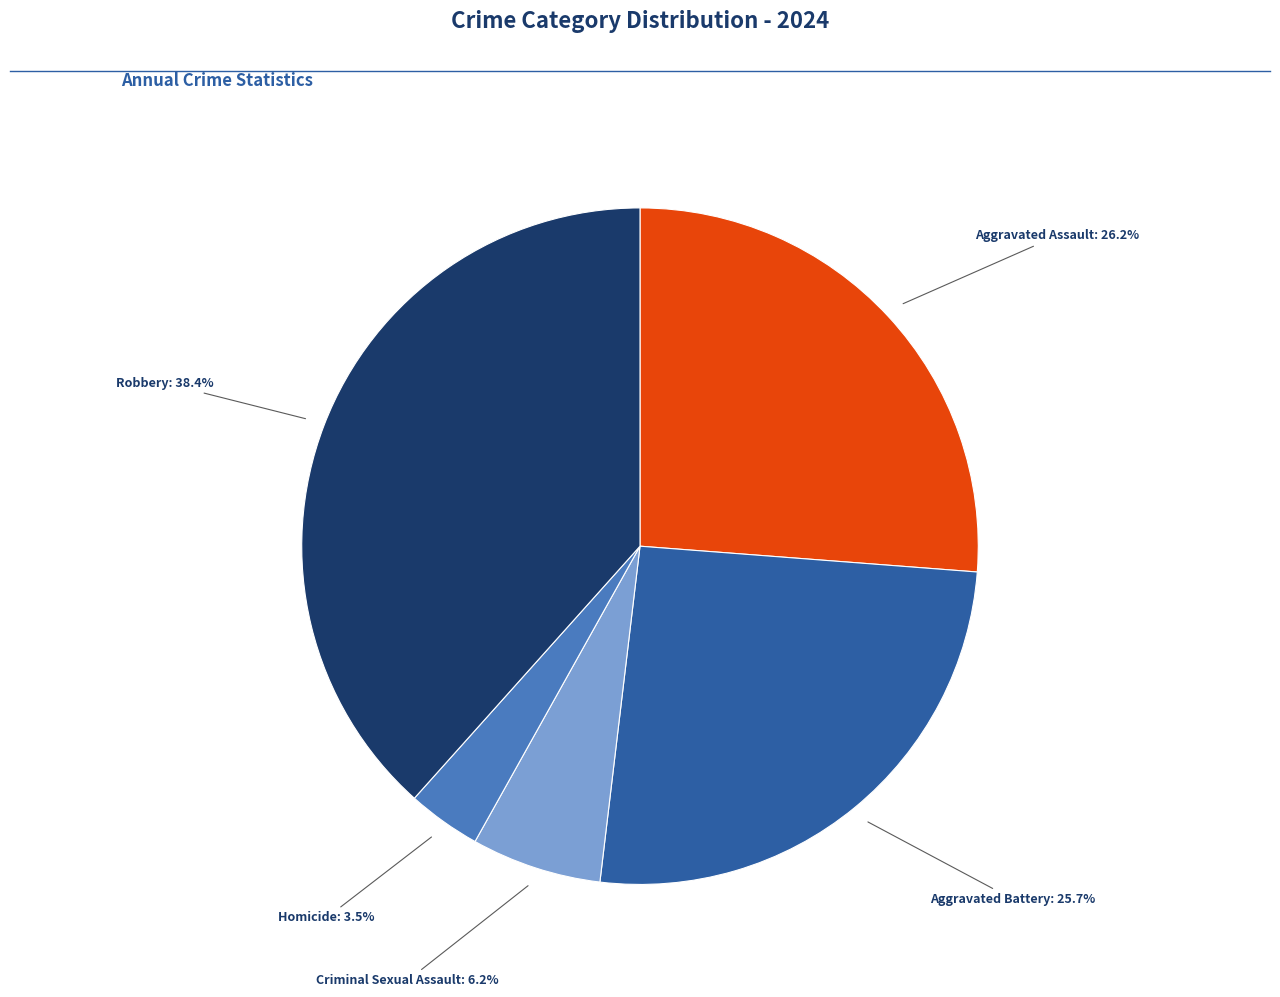

Is there a majority slice in this chart?

No